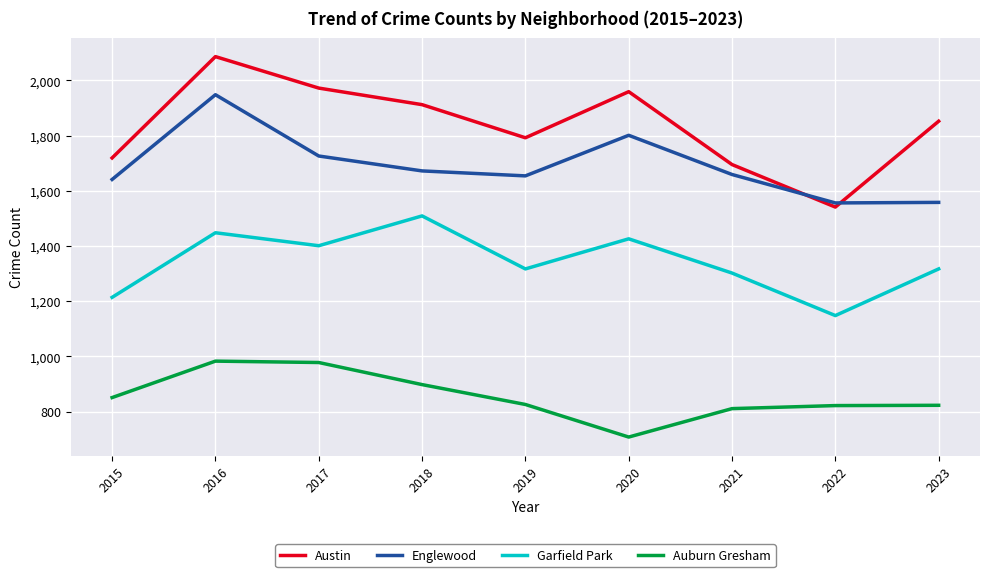

True or false: Auburn Gresham and Austin cross at least once.

False